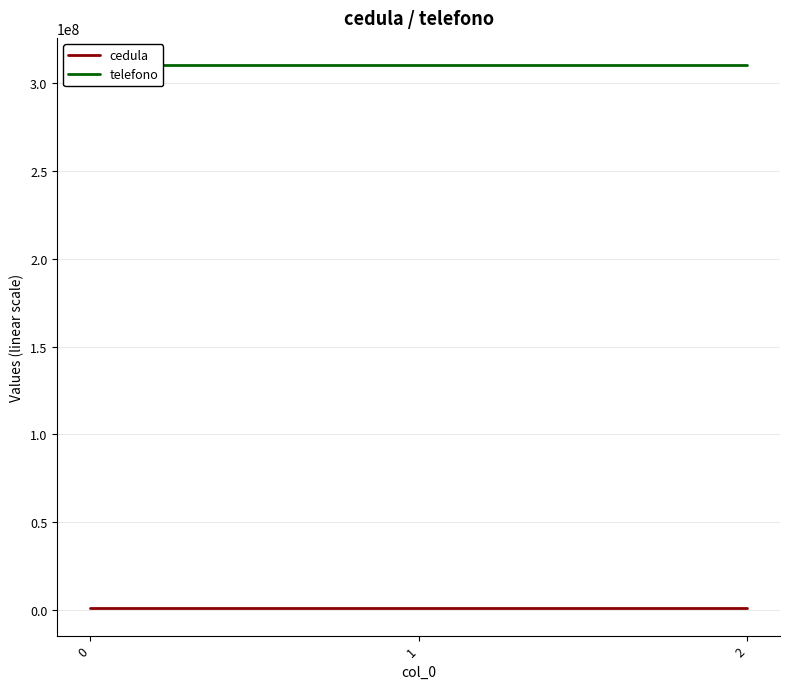

Which series has the largest total across all categories?

telefono